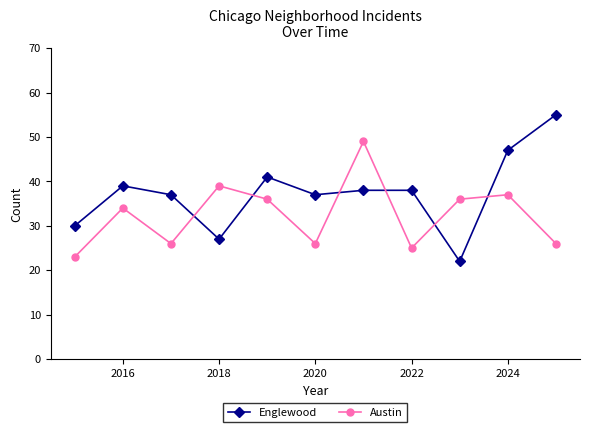

Which series has the largest total across all categories?

Englewood